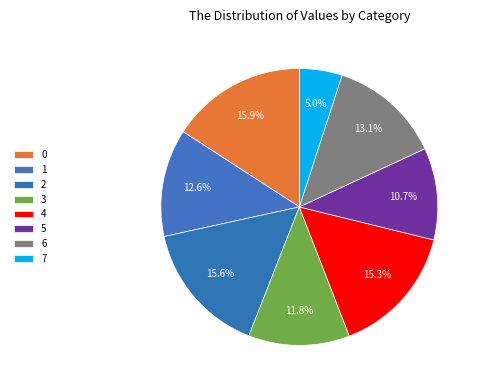

Is 4 the majority of the pie?

No